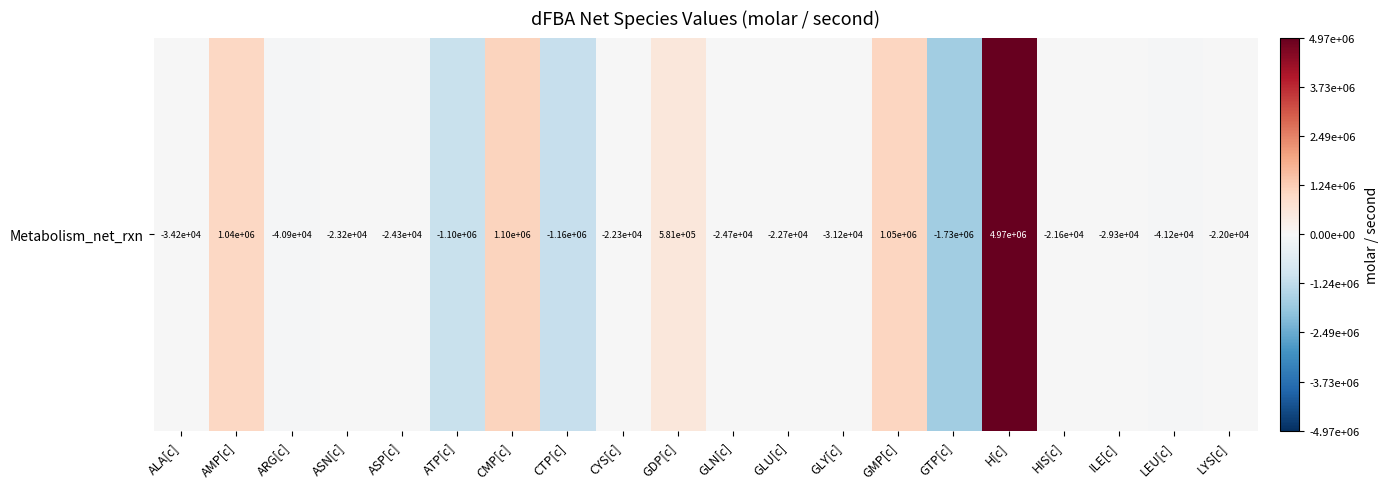

What is the greatest value displayed?

4972350.0